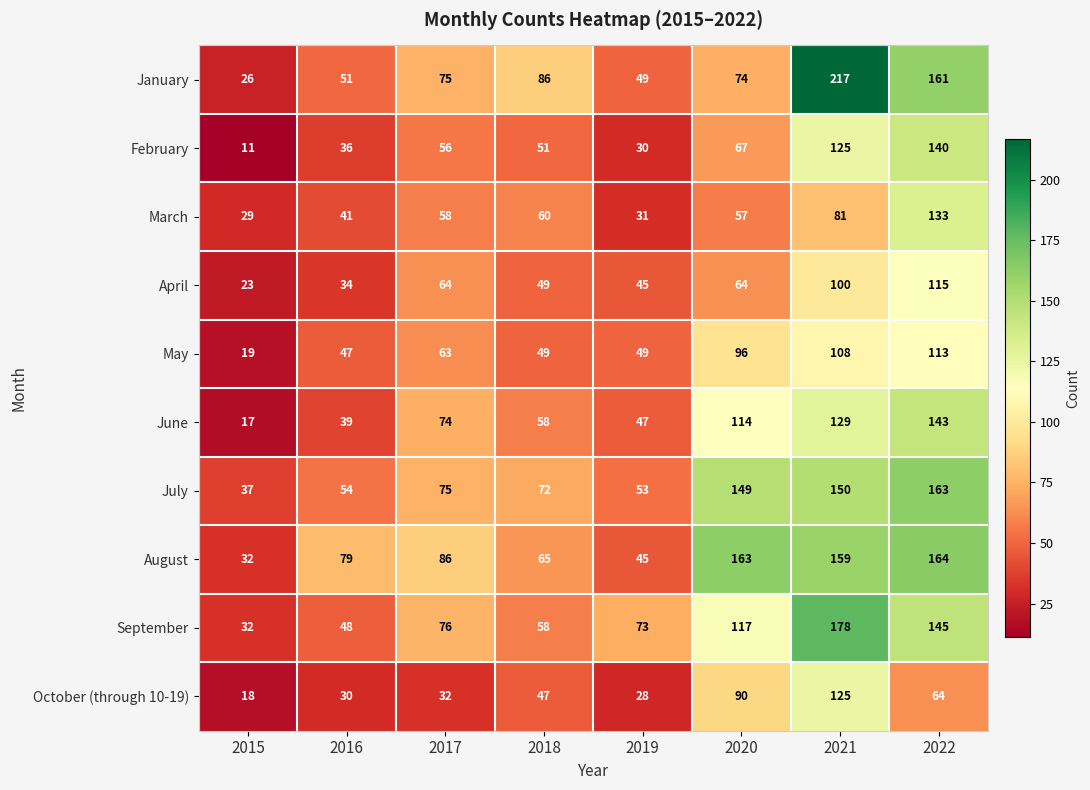

Which label corresponds to the largest value in the chart?

2021